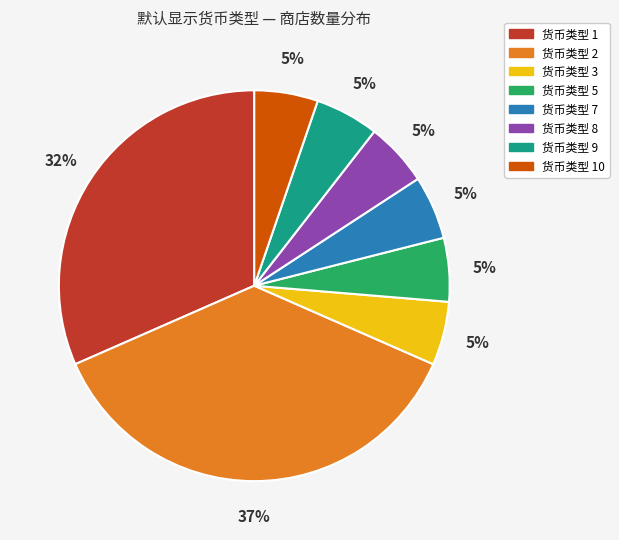

Is there a majority slice in this chart?

No